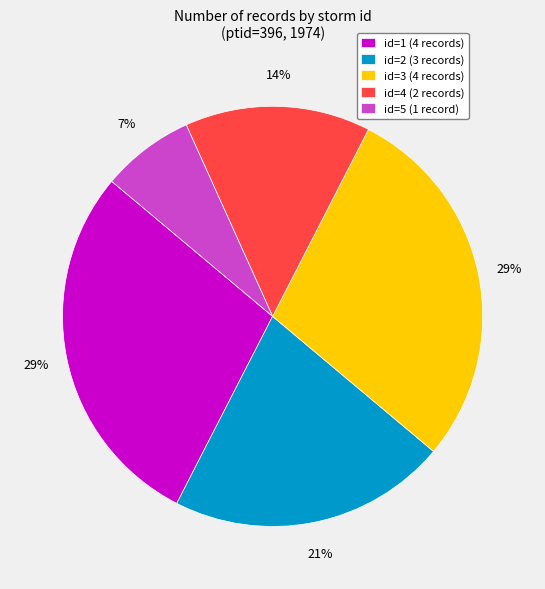

Which slice is the smallest?

id=5 (1 record)